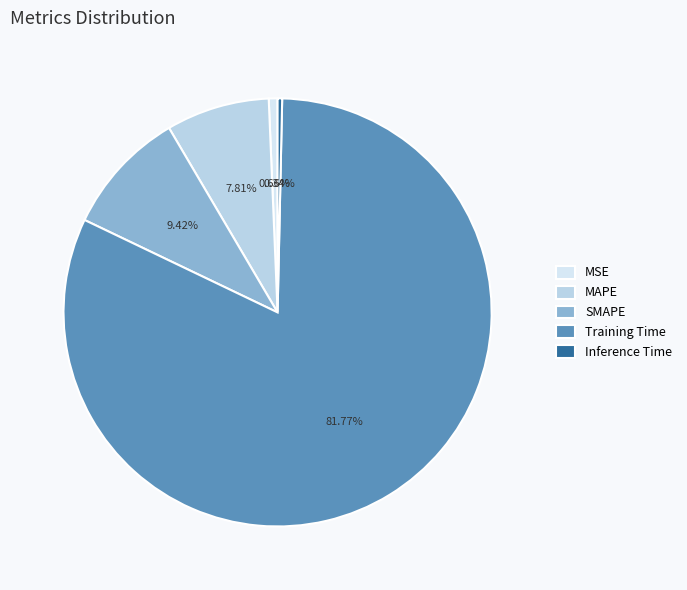

Is the sum of SMAPE and MSE greater than half?

No